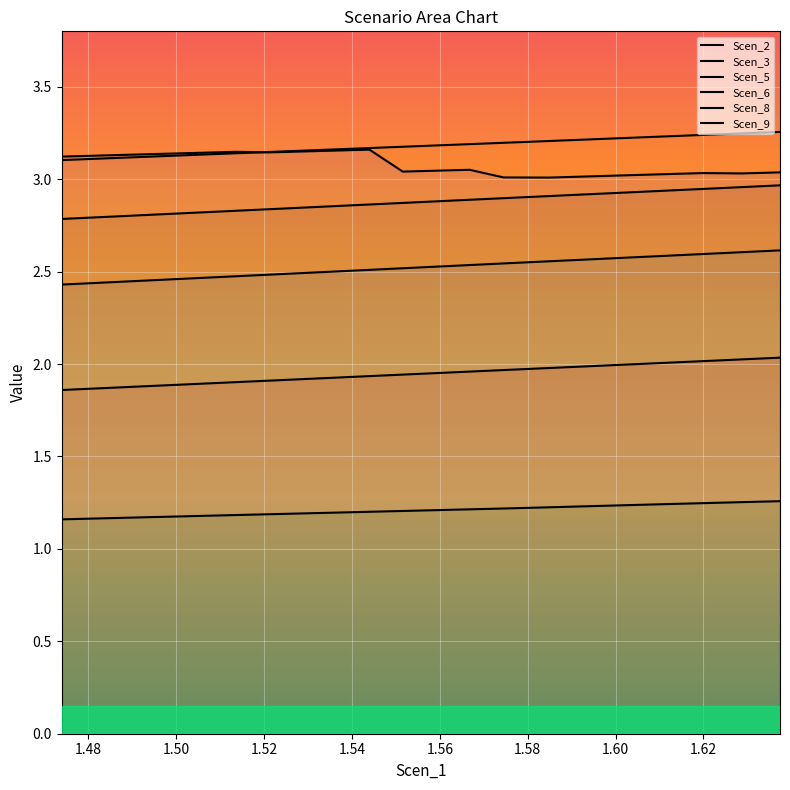

How many lines are shown in the chart?

6